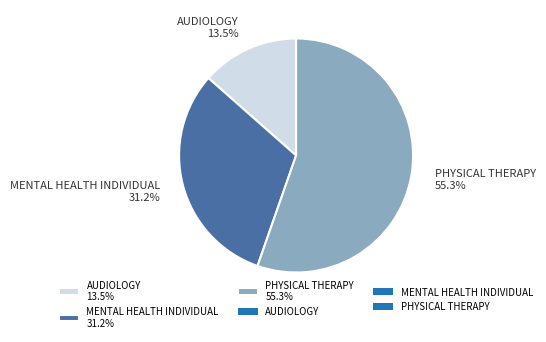

Which slice is the largest?

PHYSICAL THERAPY